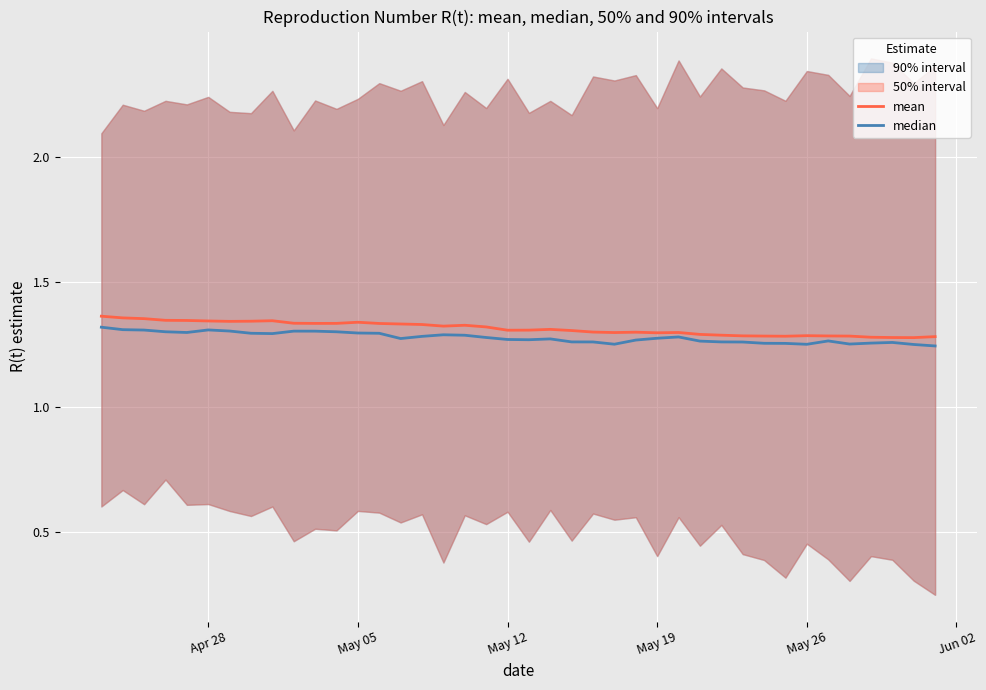

Rank the series by their maximum value, from highest to lowest.

mean, median